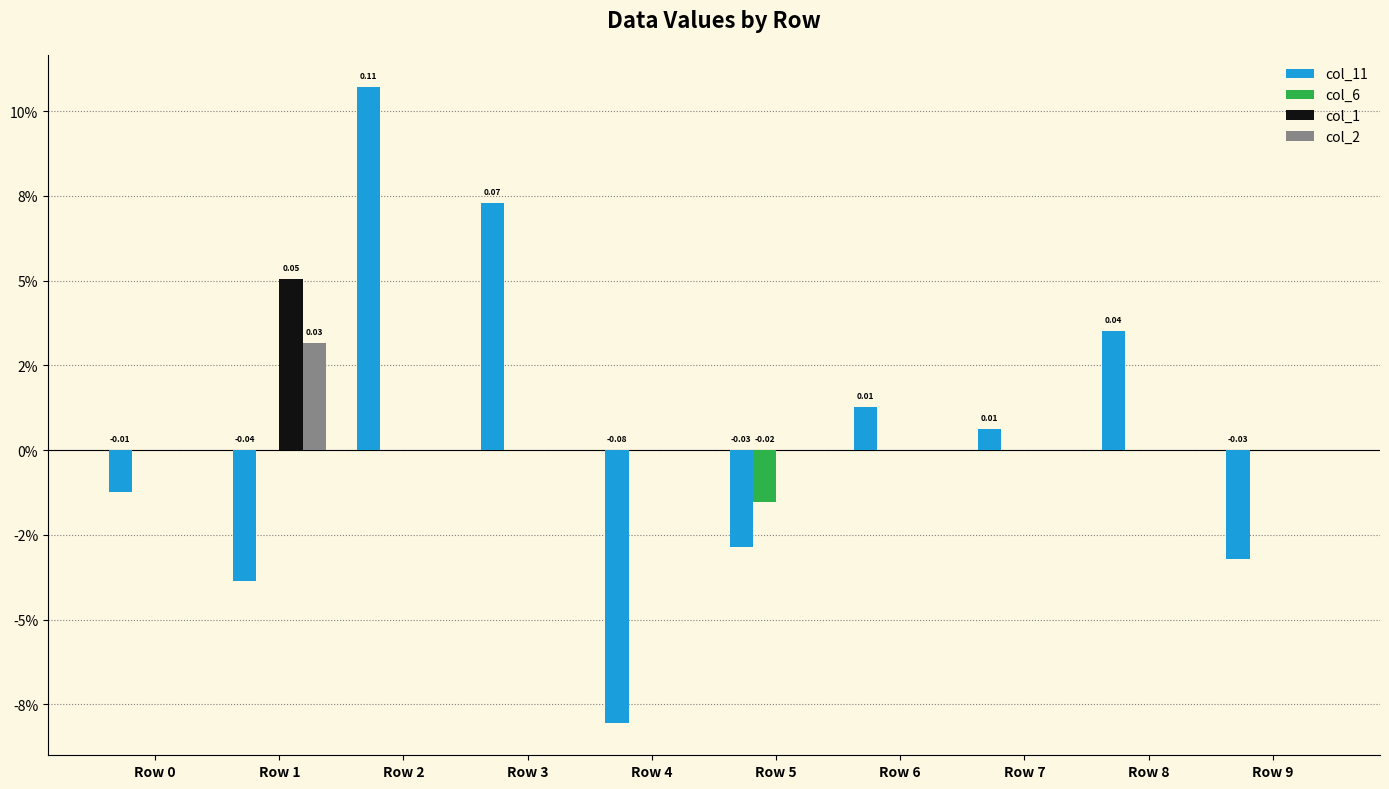

Rank the series by their maximum value, from lowest to highest.

col_6, col_2, col_1, col_11